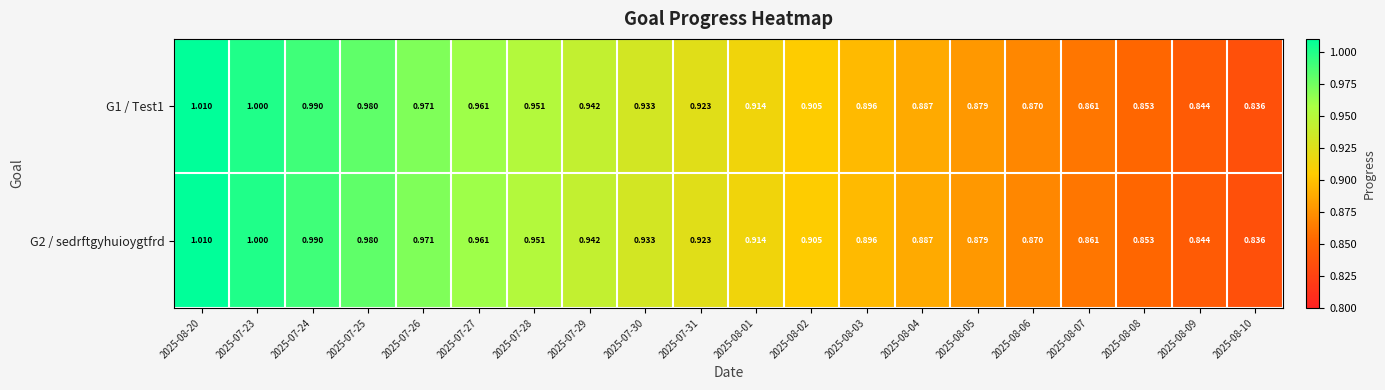

How many series are shown in this chart?

2